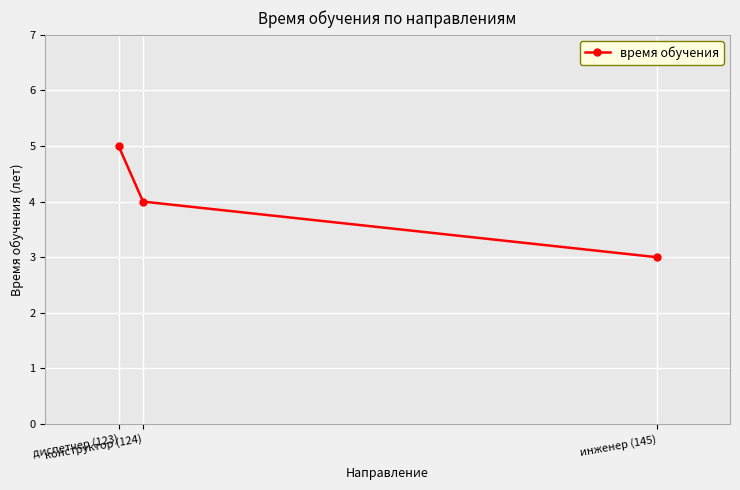

What is the value of the 2nd point from the left?

4